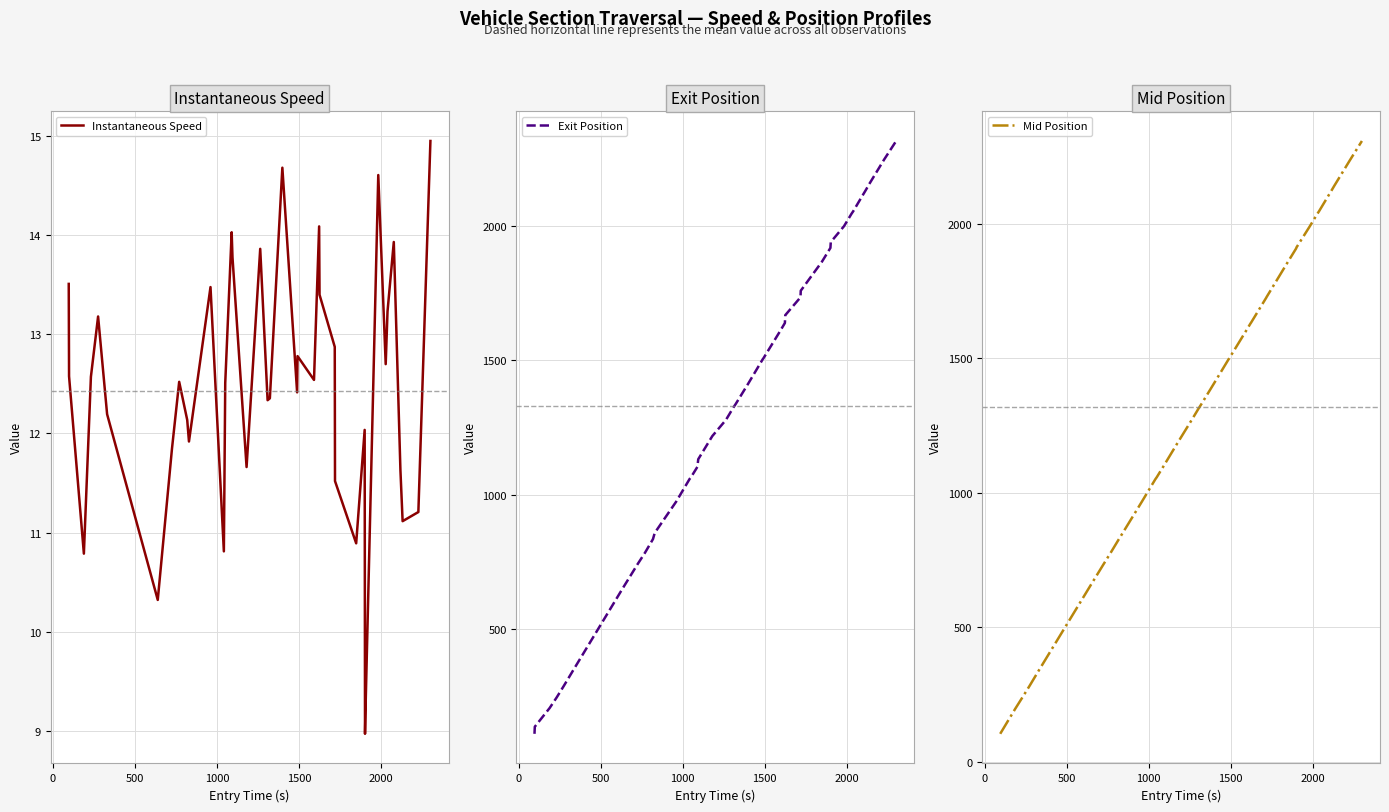

What is the minimum value for Exit Position?

111.7